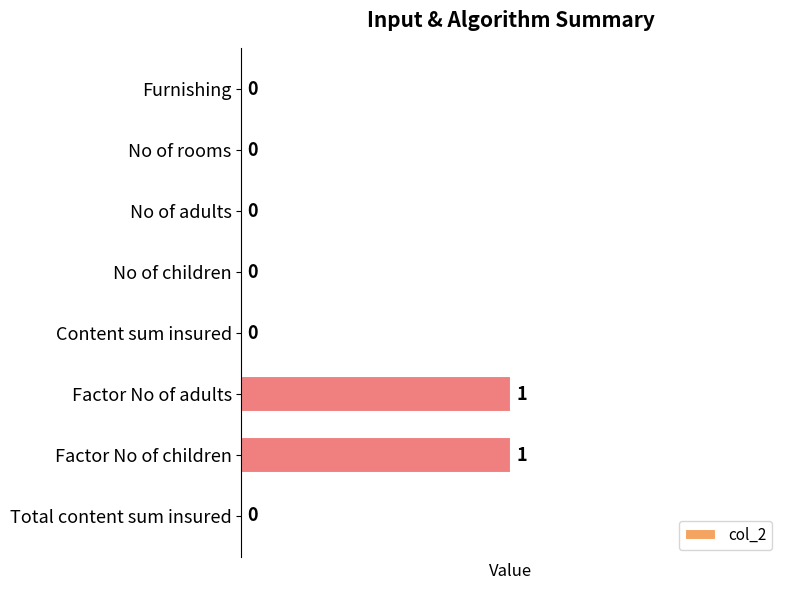

The chart shows a value of 0 at Furnishing. True or false?

True